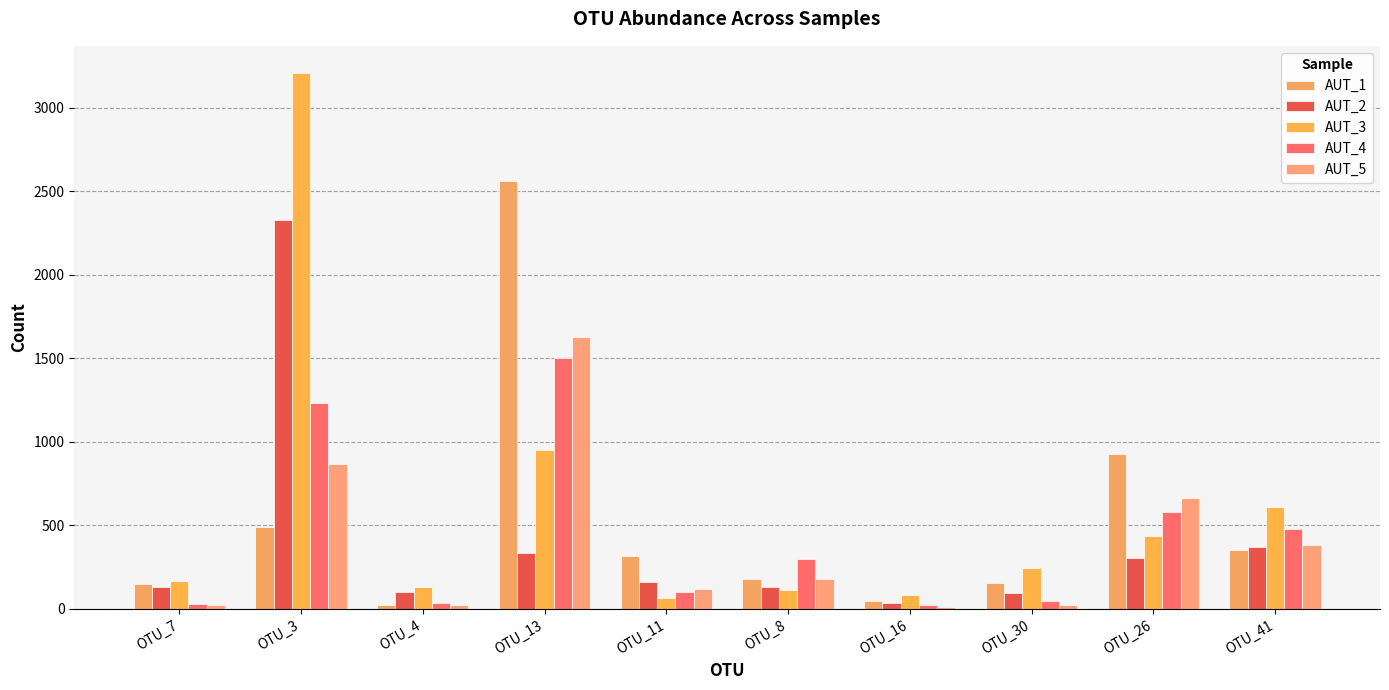

What position from the left is OTU_11?

5